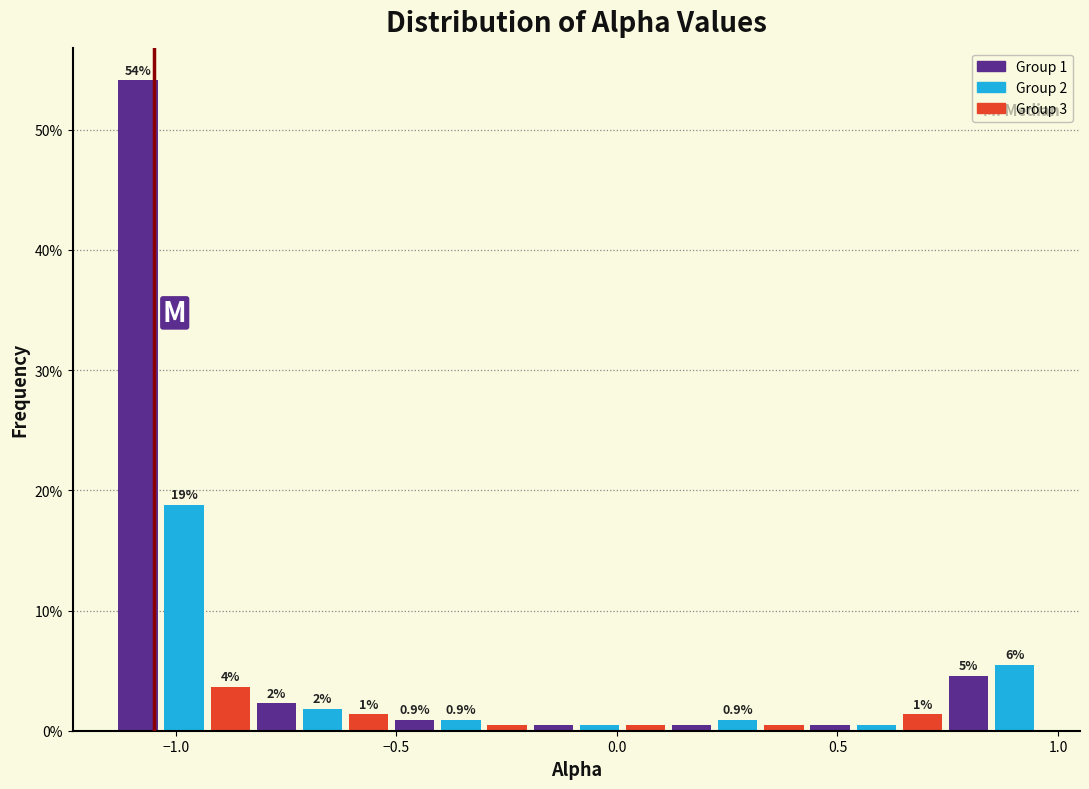

Read against the x-axis, roughly where is the centre of the tallest bar?

-1.10